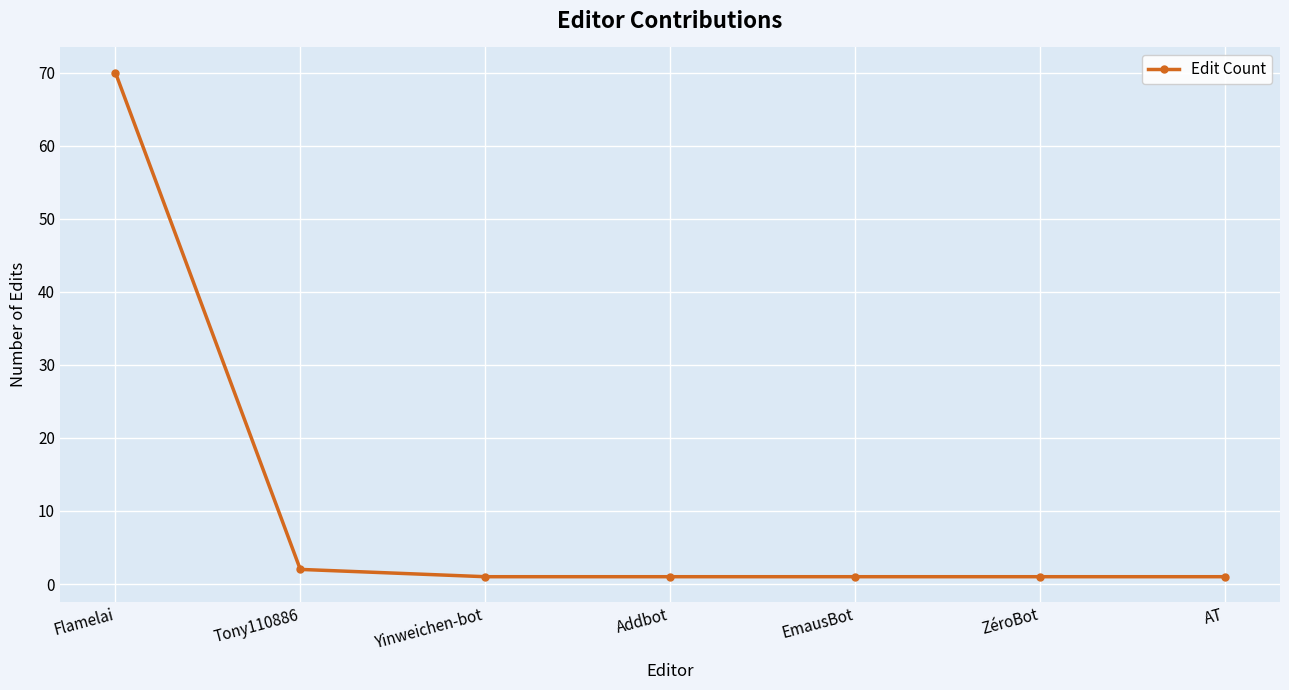

What is the average value?

11